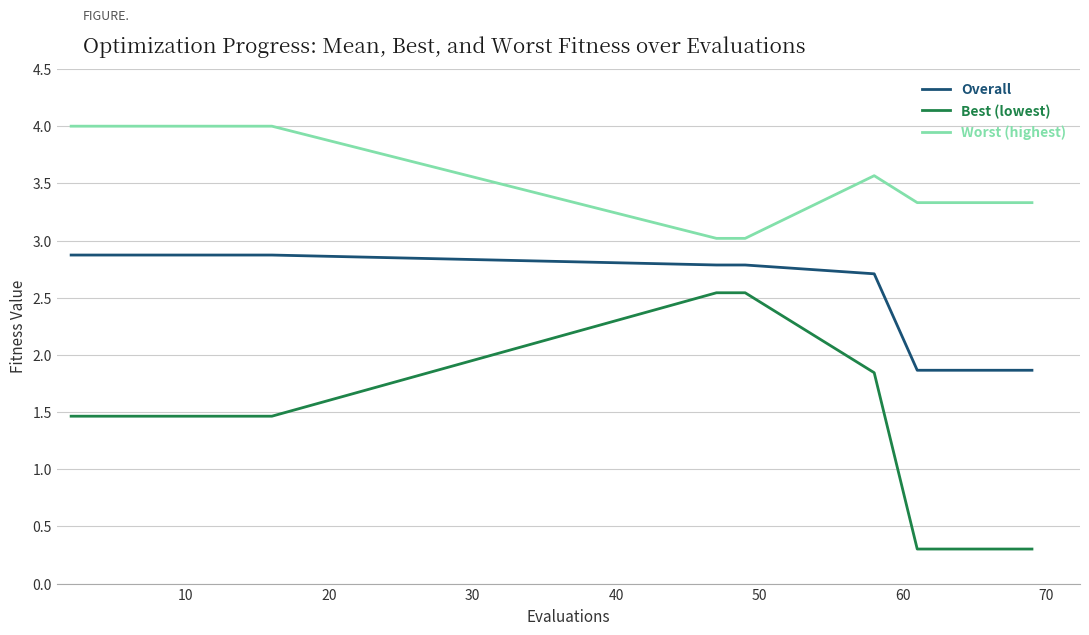

How many Overall values are between 1 and 2?

5